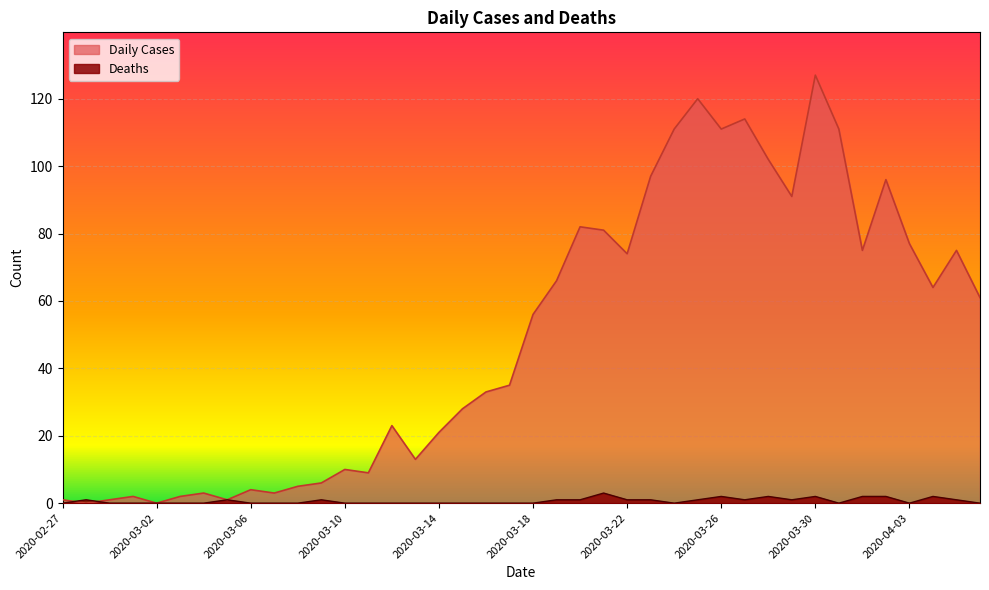

Where do Daily Cases and Deaths first cross each other?

2020-02-27 and 2020-02-28